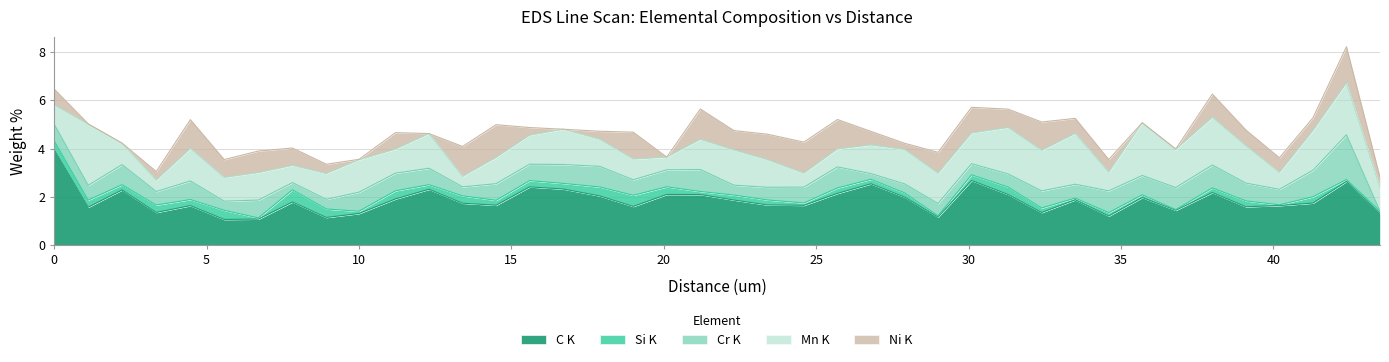

Between 25.7 and 6.7, which is larger?

25.7